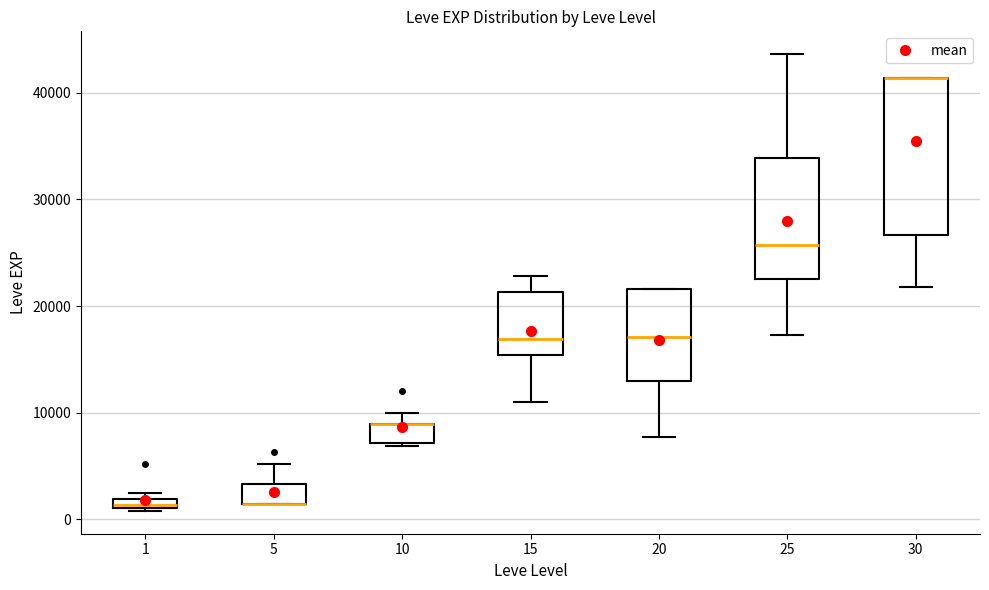

Comparing the boxes themselves (not the whiskers), which one is the tallest?

30